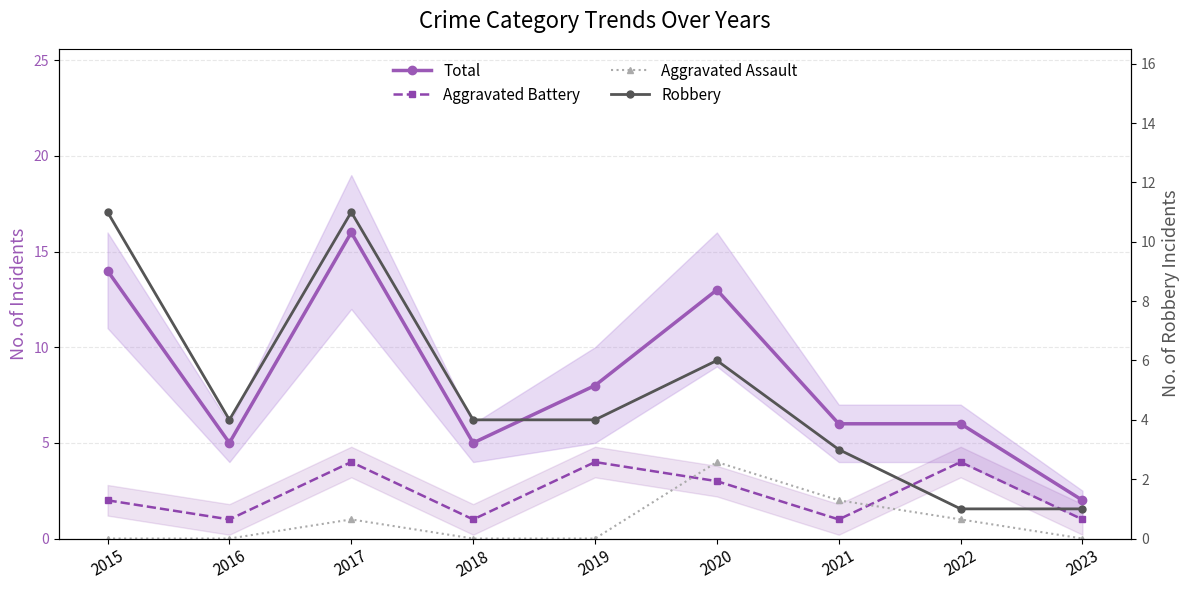

What is the maximum value shown in the chart?

16